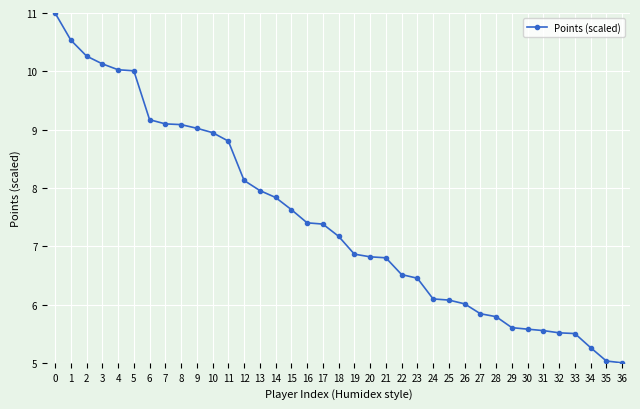

How many series are shown in this chart?

1